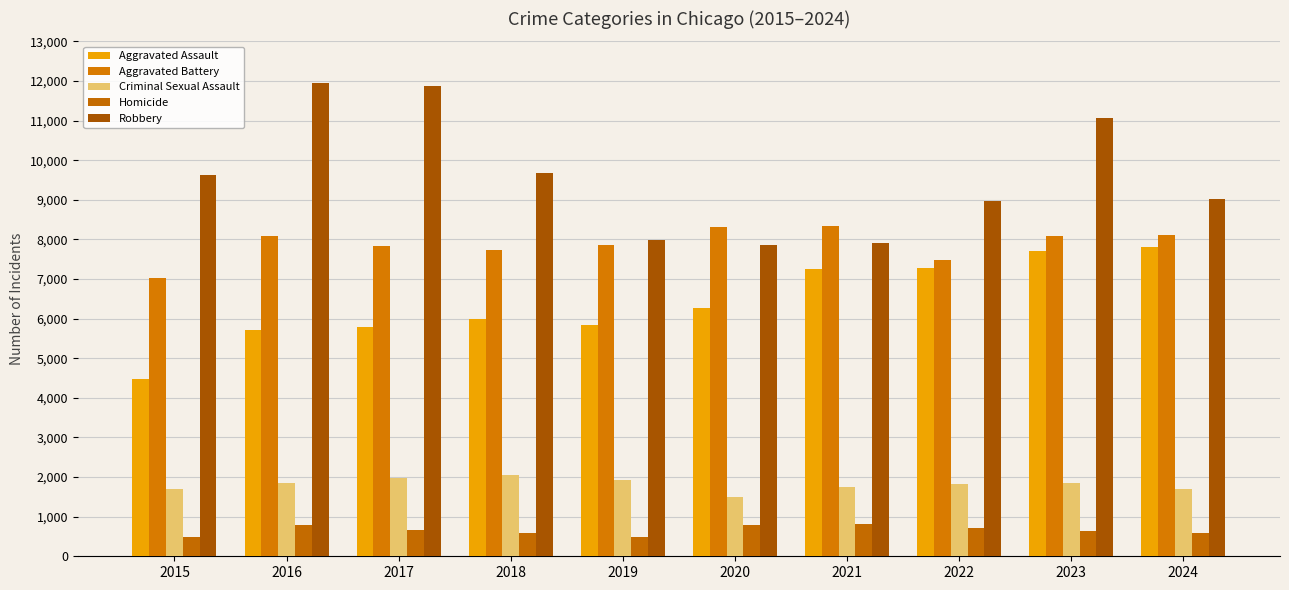

List the labels in order of Homicide value, smallest first.

2015, 2019, 2024, 2018, 2023, 2017, 2022, 2016, 2020, 2021